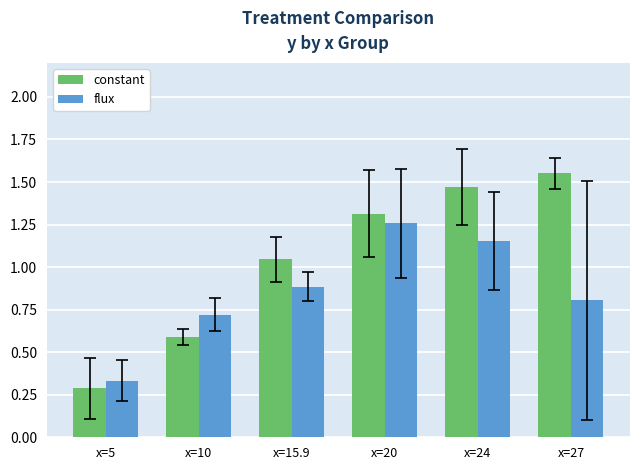

What is the difference between the second highest and second lowest values in the flux series?

0.4